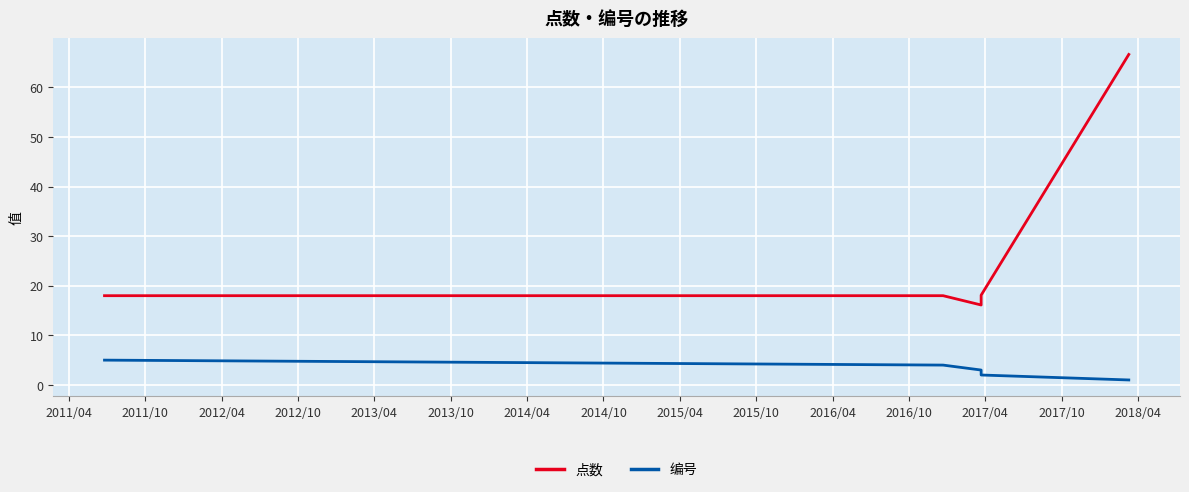

Is the value of 点数 at 2012/04 greater than the value of 编号 at 2013/04?

Yes